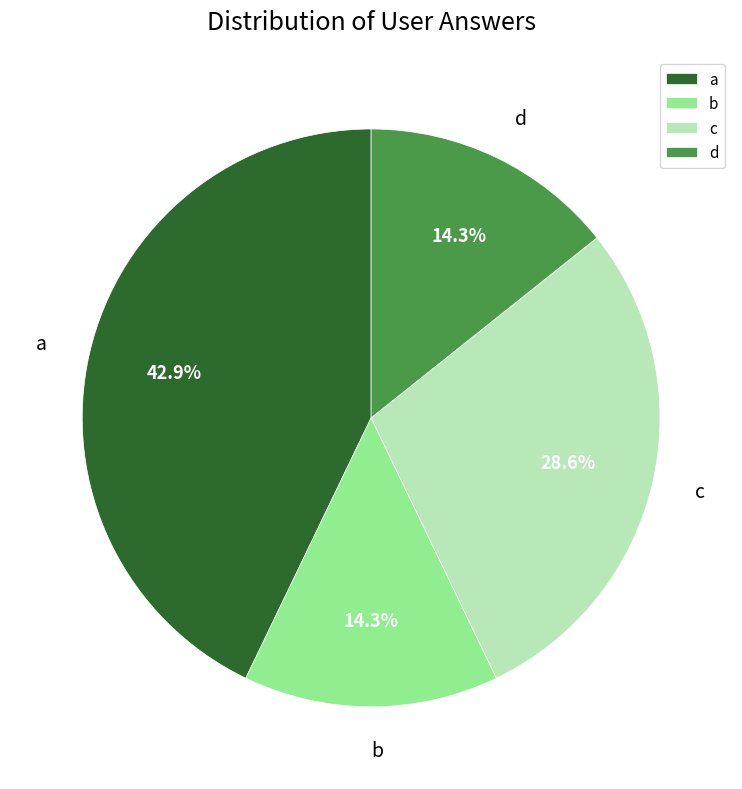

What percentage is the b slice, to the nearest percent?

14%